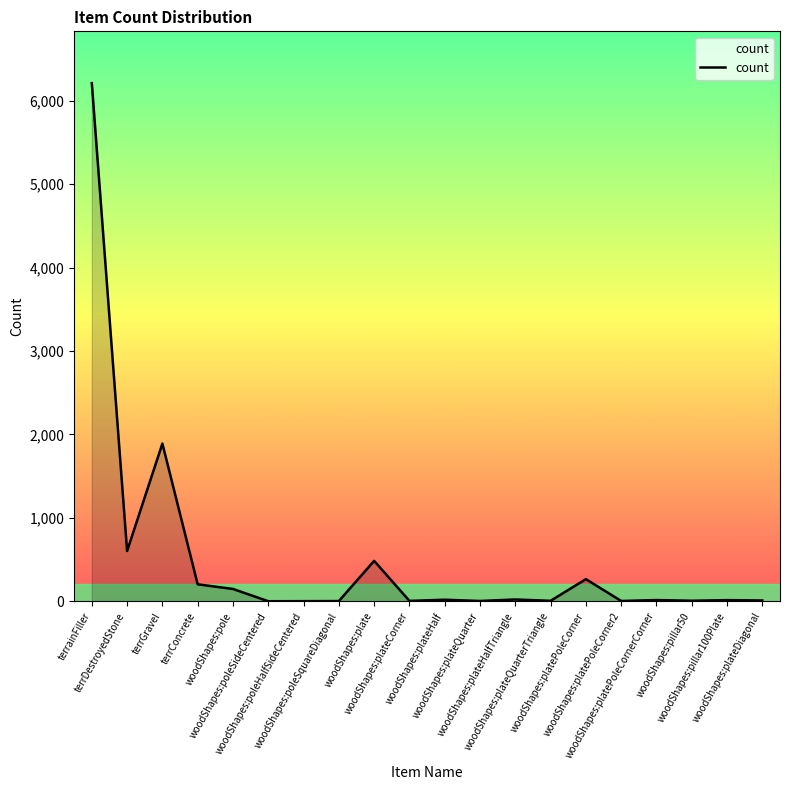

What is the greatest value displayed?

6212